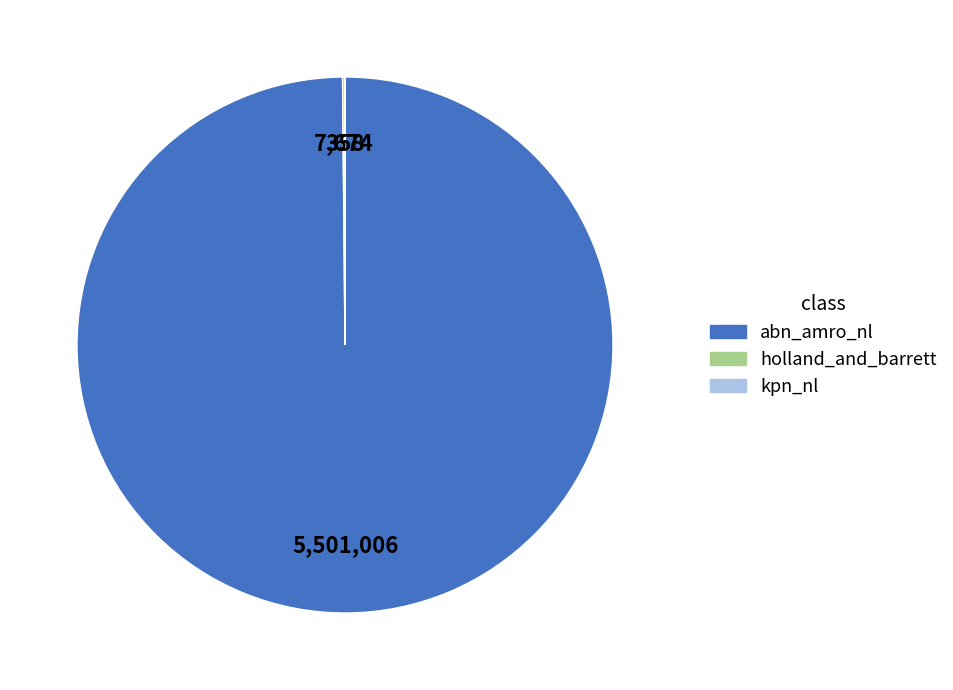

What is the largest slice in the pie chart?

abn_amro_nl